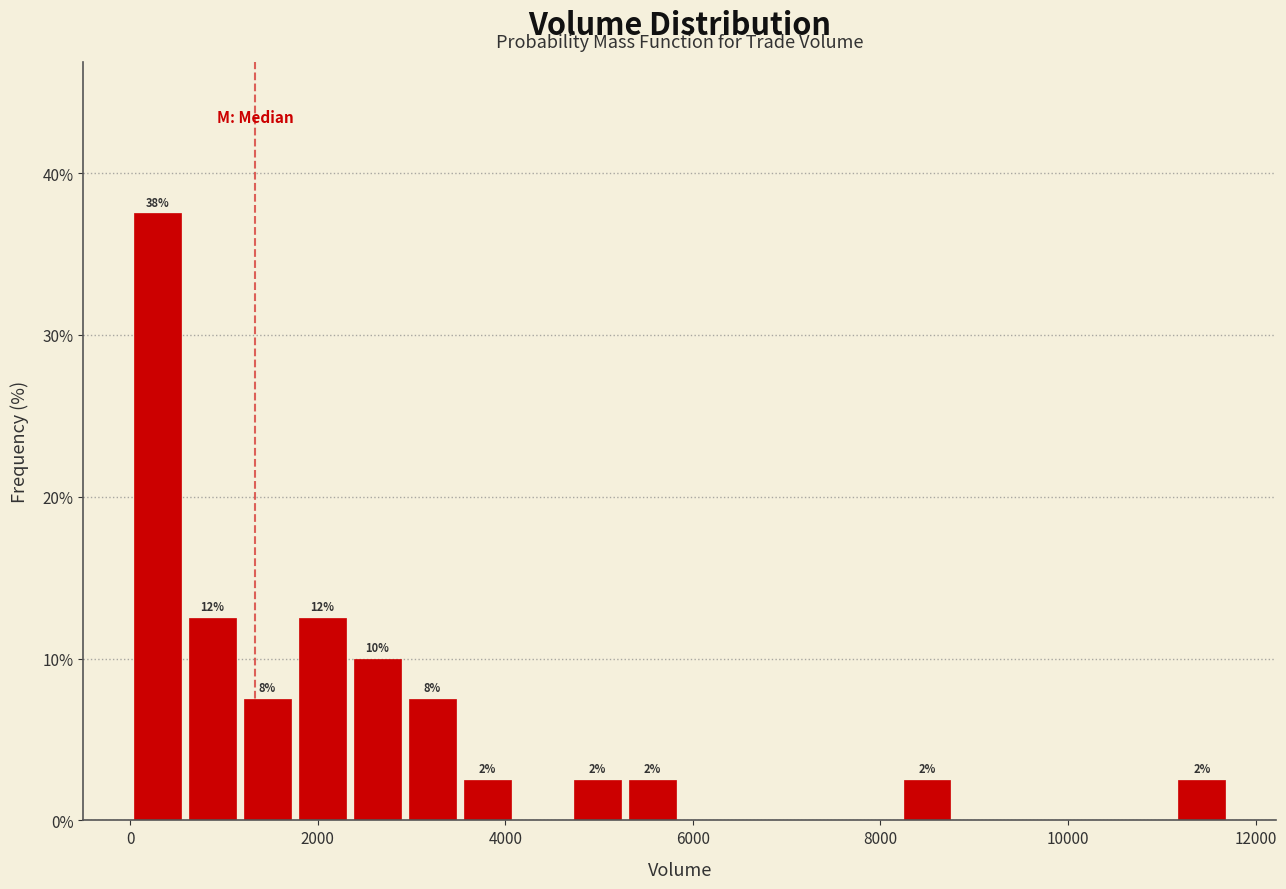

Read against the x-axis, roughly where is the centre of the tallest bar?

200